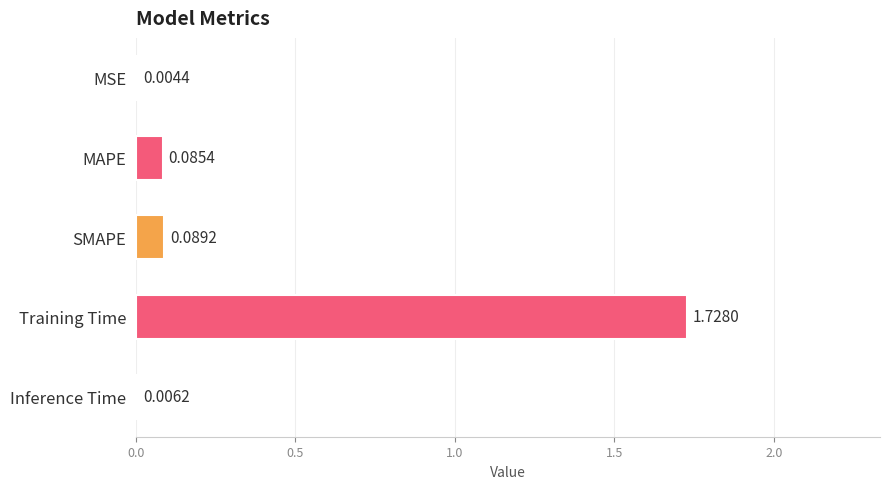

Between Training Time and Inference Time, which is larger?

Training Time